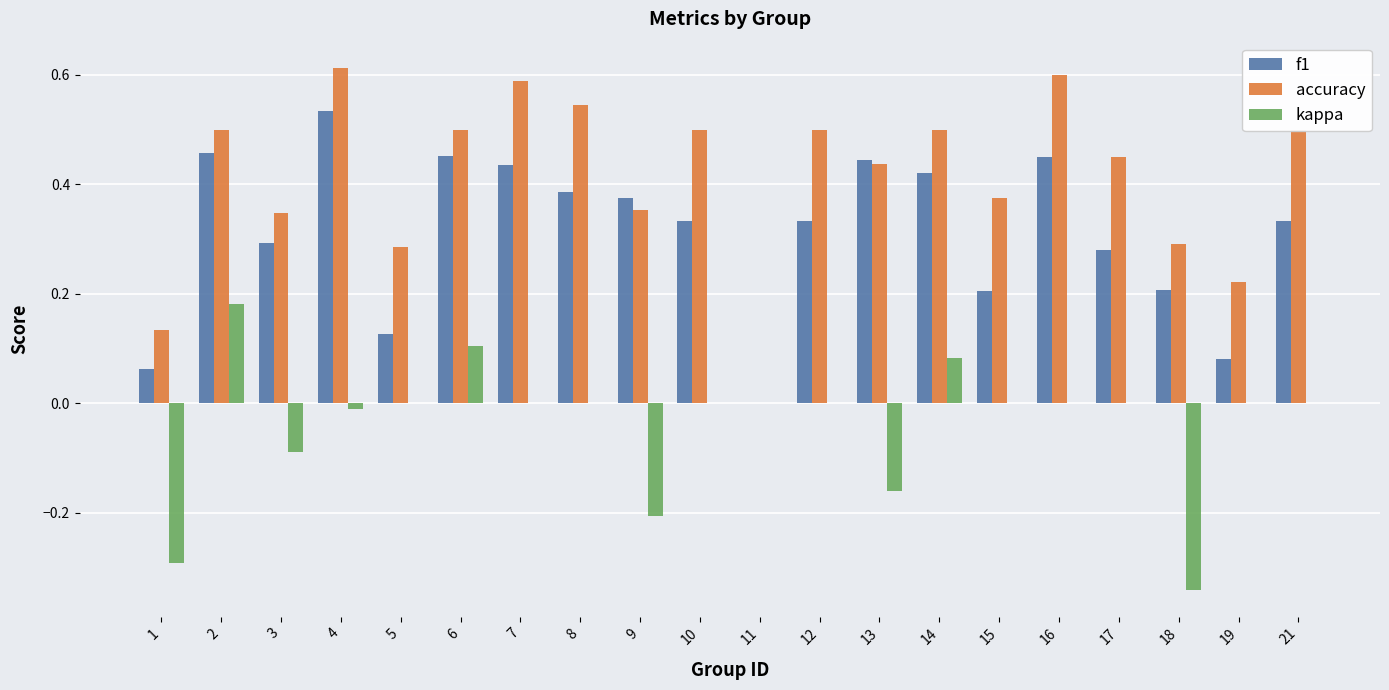

How many groups of bars are there?

20